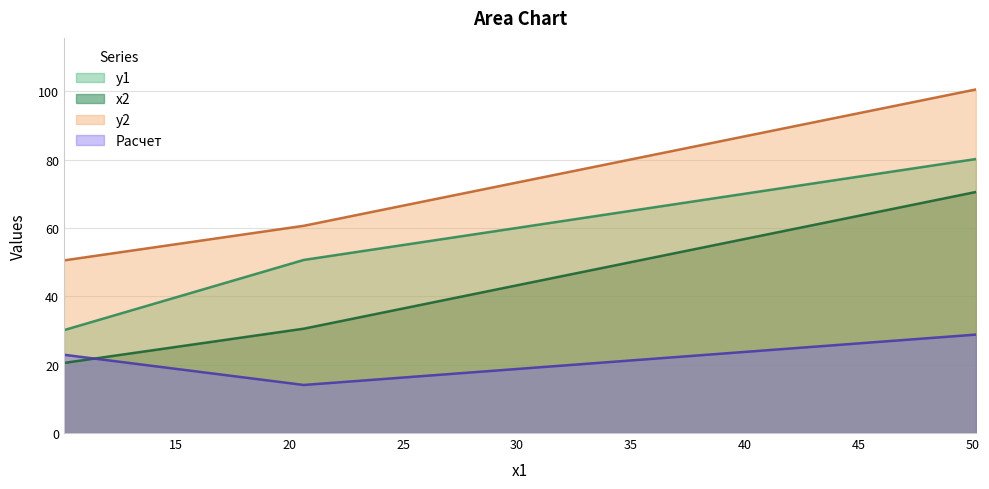

Does the chart have visible grid lines?

Yes